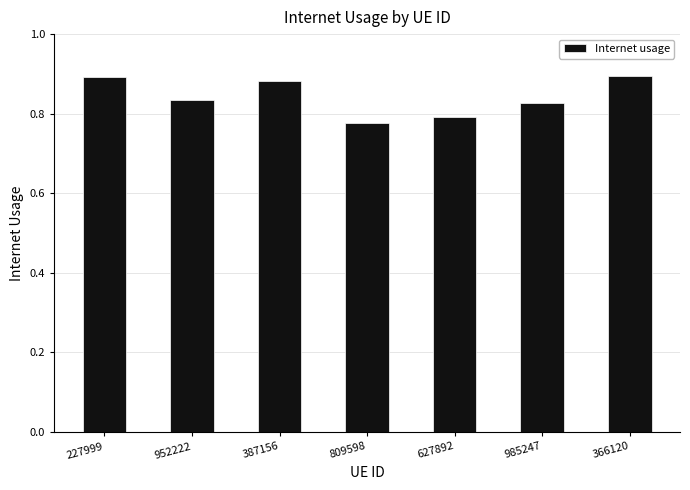

What position from the right is 952222?

6